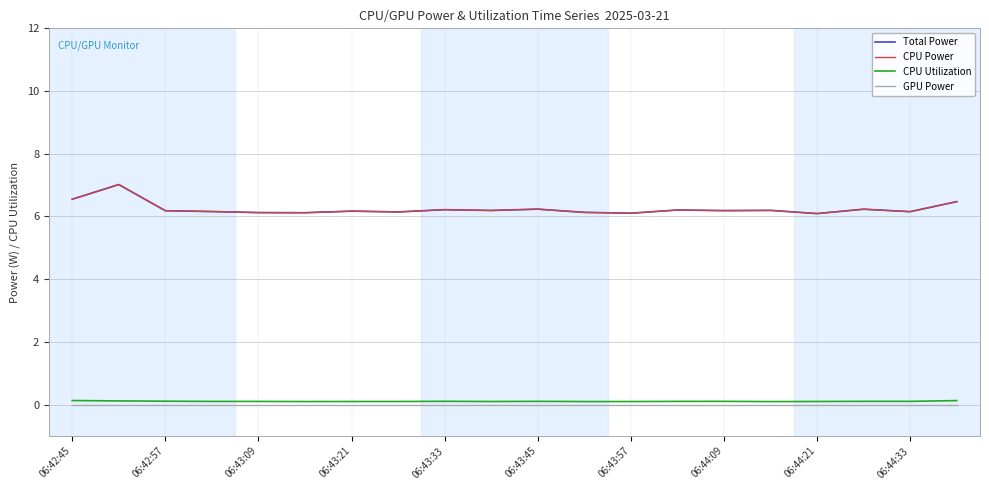

What is the minimum value for CPU Power?

6.1